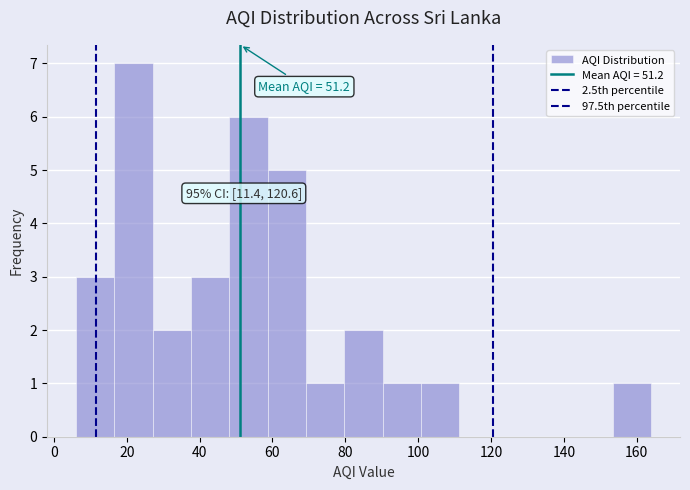

Which range on the x-axis has the tallest bar?

16 to 28